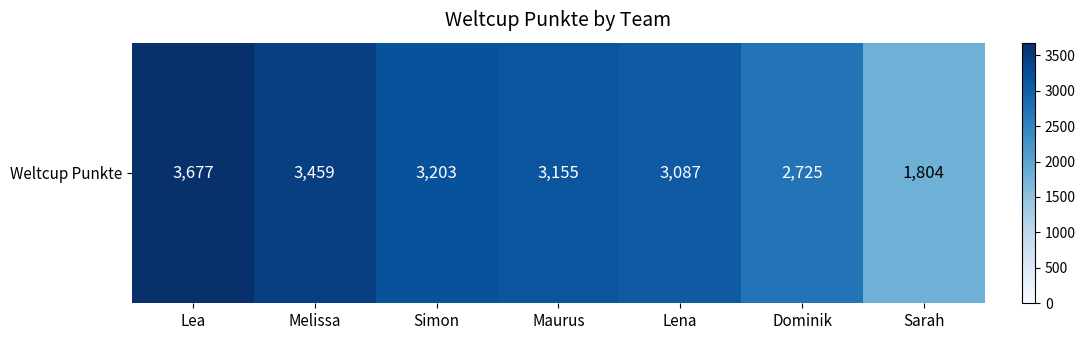

What is the approximate value at Lena, to the nearest 50?

3100